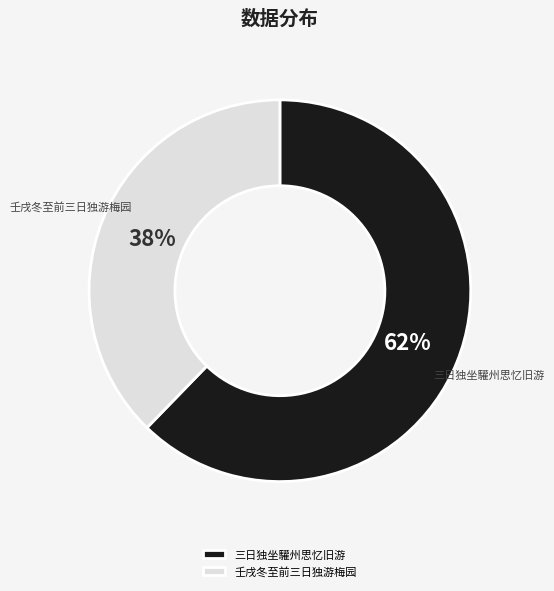

What percentage is the 壬戌冬至前三日独游梅园 slice, to the nearest percent?

38%